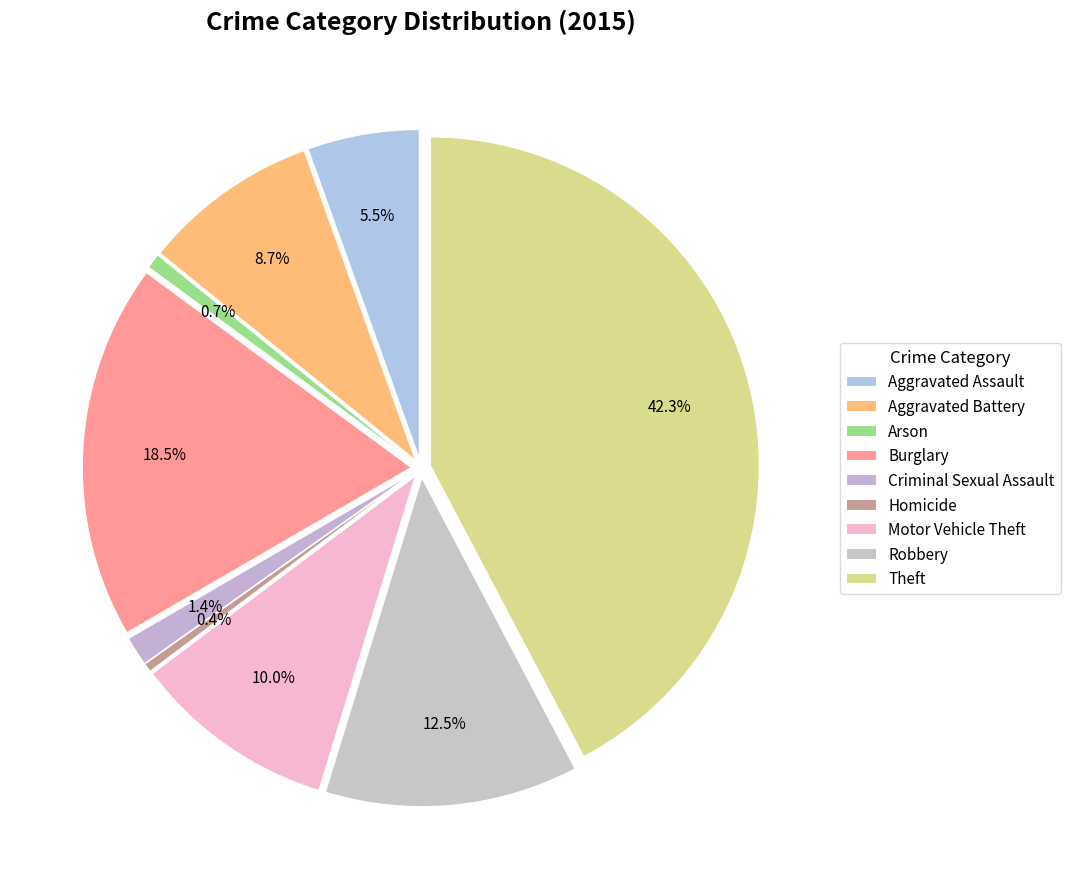

What is the ratio of the value at Aggravated Battery to the value at Motor Vehicle Theft?

0.9